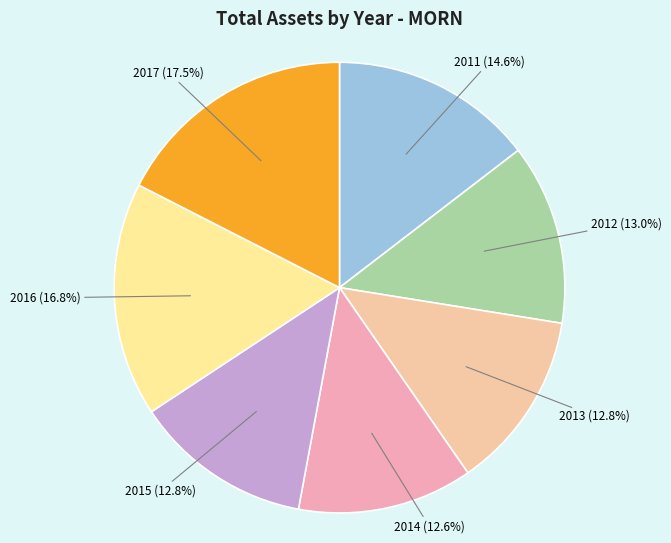

To the nearest percent, what percentage of the pie is 2014?

13%